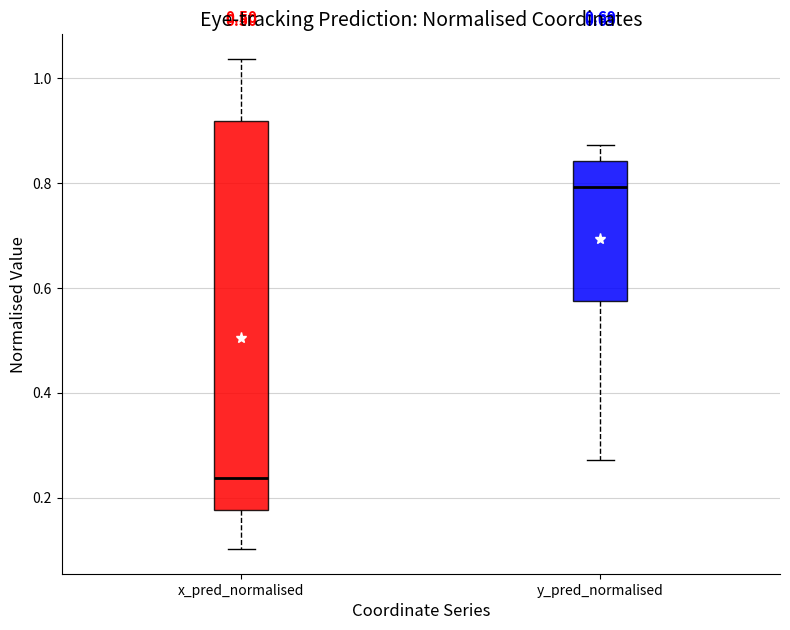

Which box is the tallest, from its lower edge to its upper edge?

x_pred_normalised